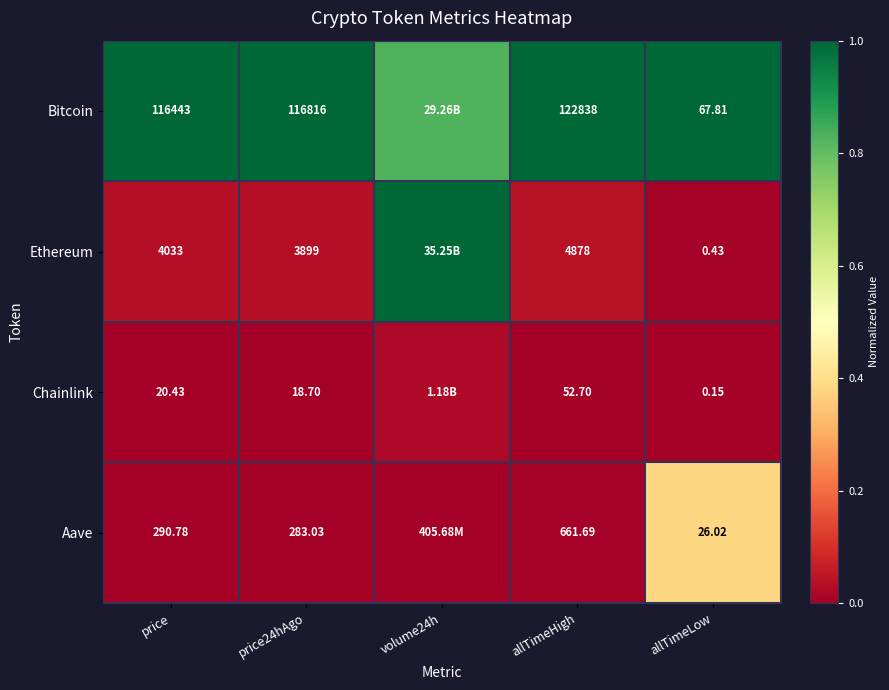

Rank the series at price24hAgo from lowest to highest value.

Chainlink, Aave, Ethereum, Bitcoin